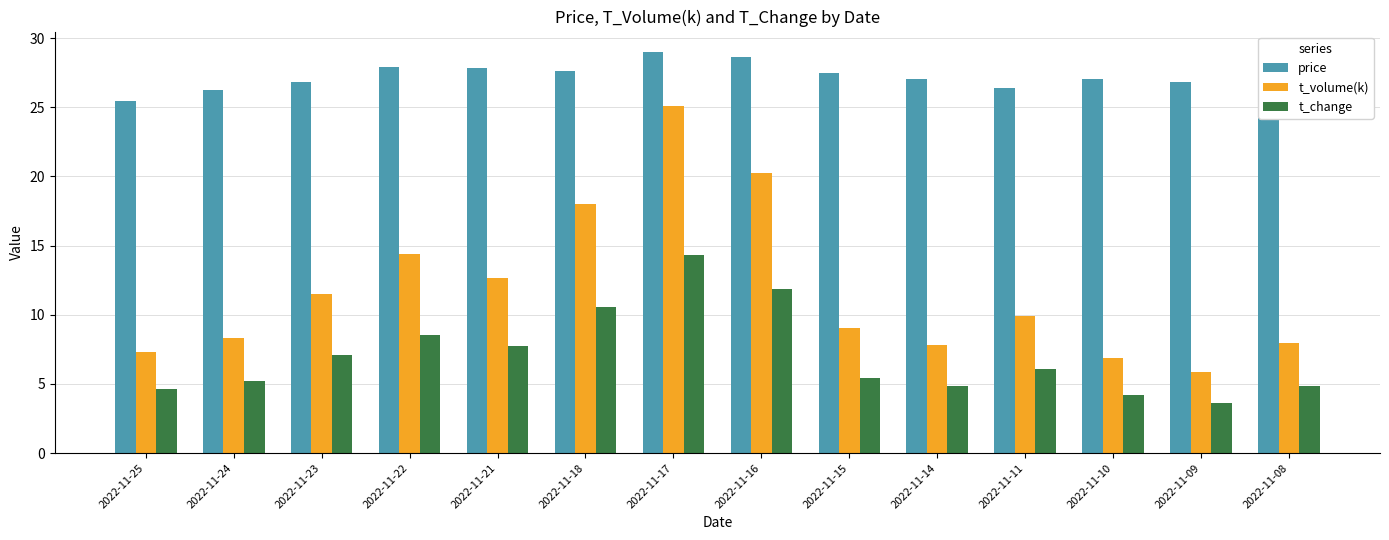

Read the price value at 2022-11-16.

28.6